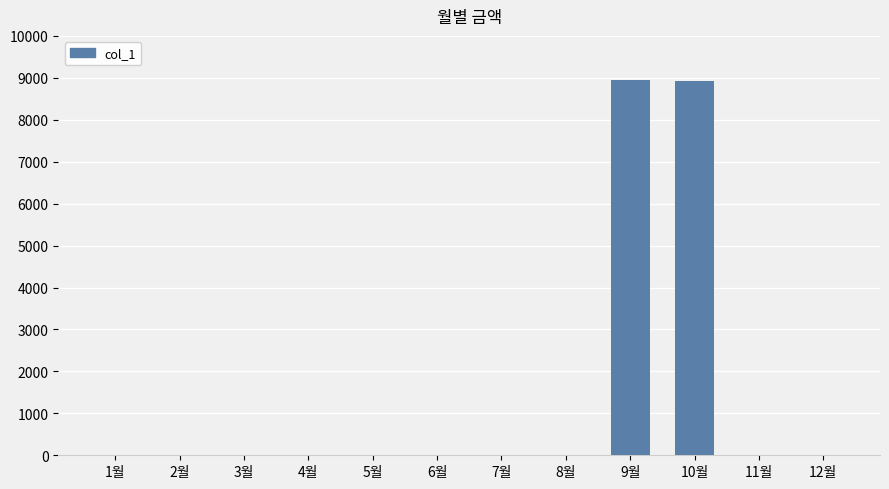

What is the maximum value shown in the chart?

8950